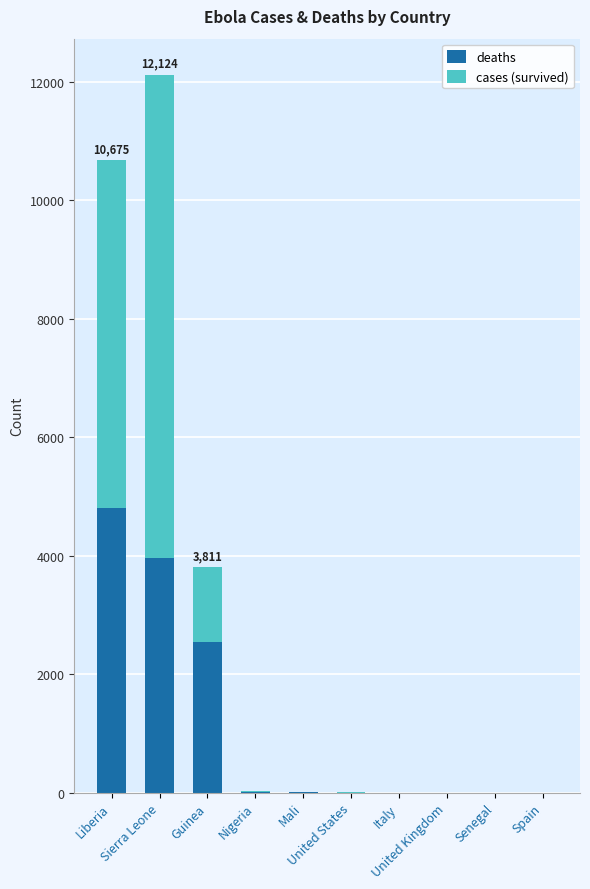

The deaths series shows 1180 at Sierra Leone. True or false?

False